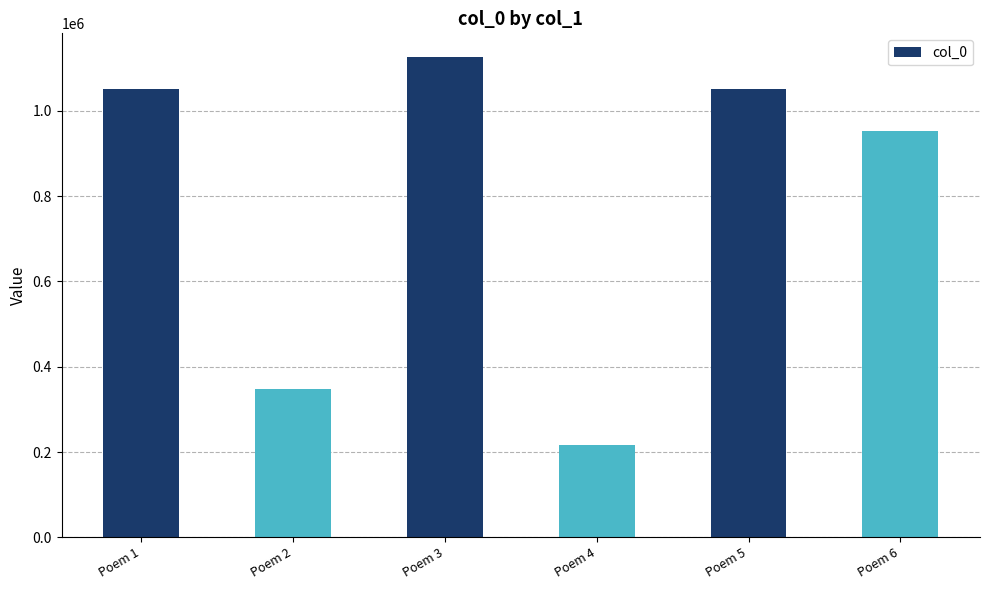

Approximately how many times larger is the value at Poem 5 compared to Poem 6?

1.1